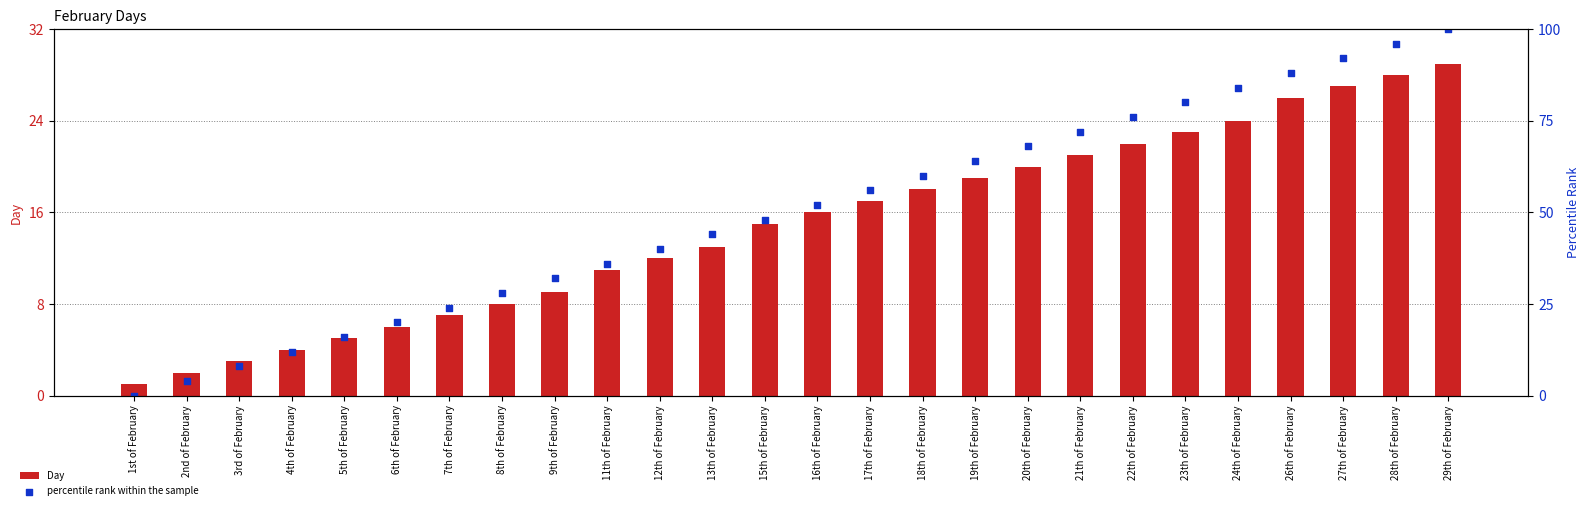

Which series has the largest total across all categories?

percentile rank within the sample